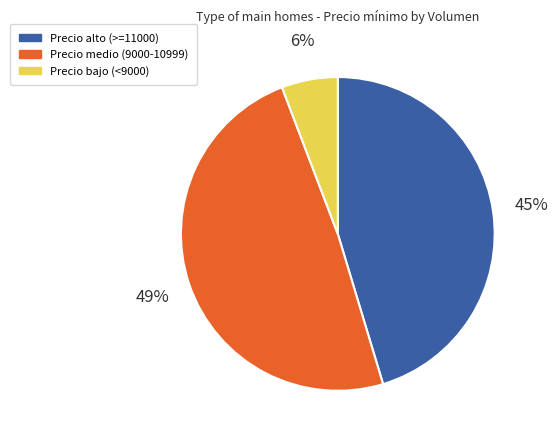

Do Precio medio (9000-10999) and Precio bajo (<9000) together represent more than half of the pie?

Yes